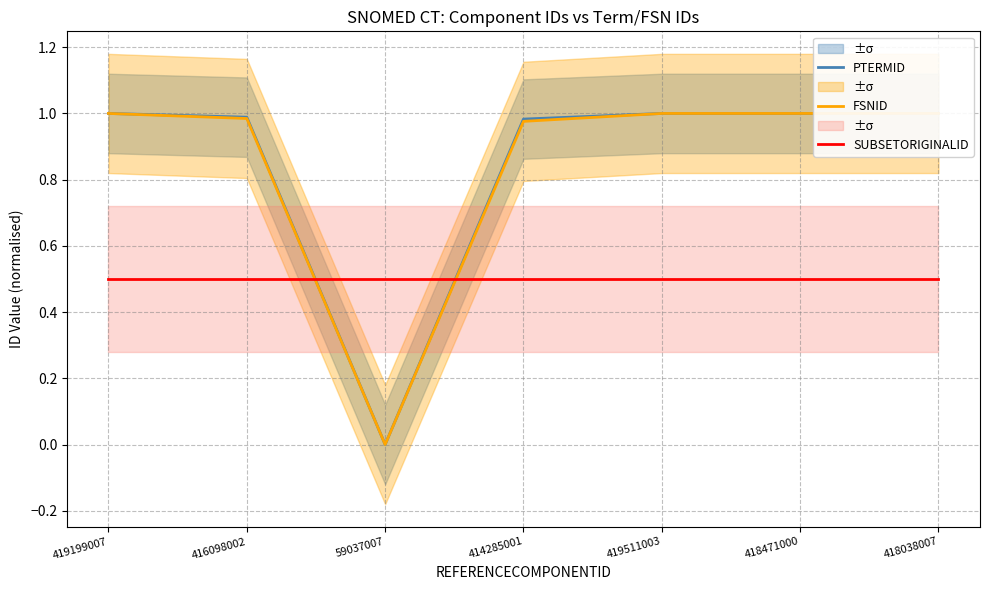

The value of SUBSETORIGINALID at 418038007 is 0.5. True or false?

True